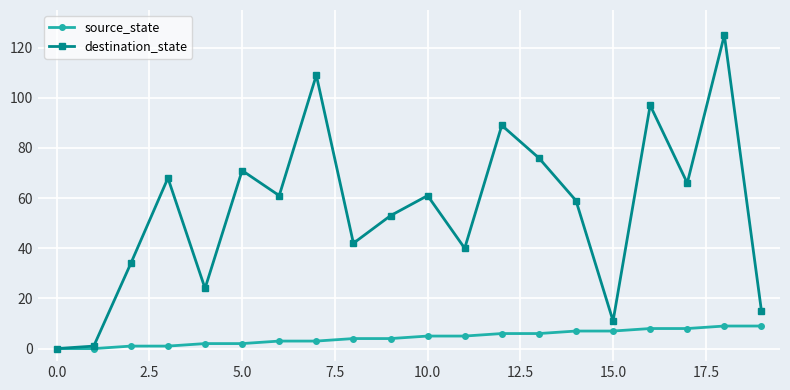

Rank the series by their average value, from lowest to highest.

source_state, destination_state